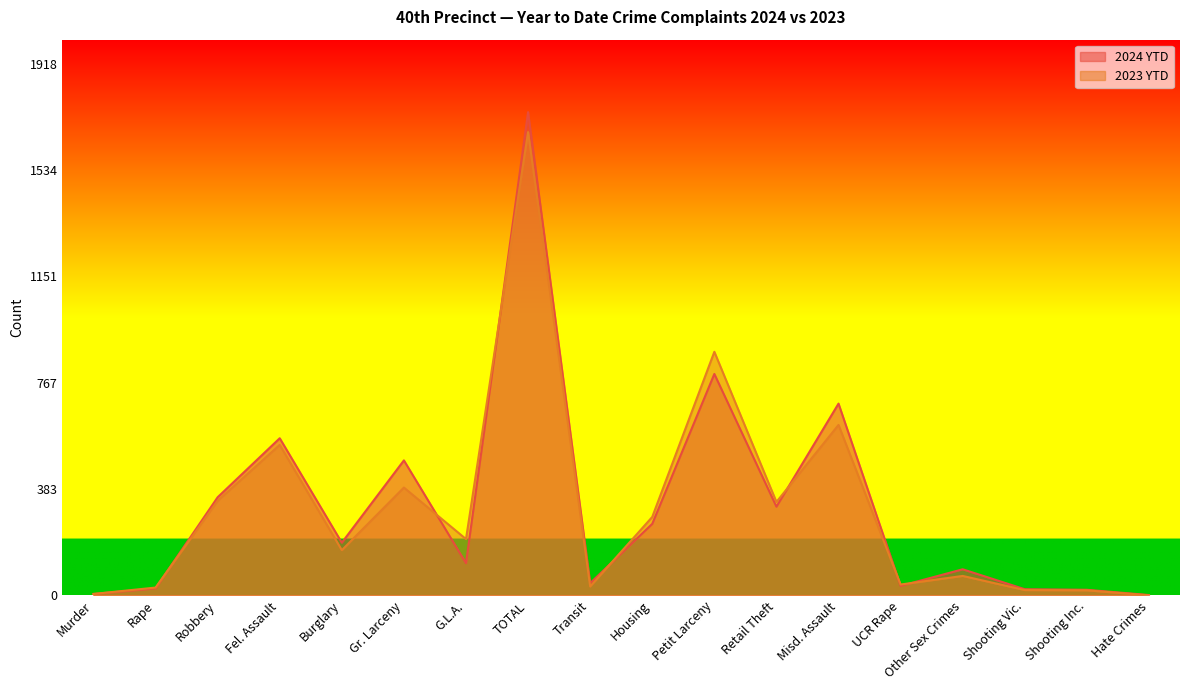

What is the difference between the highest and lowest values at Burglary?

27